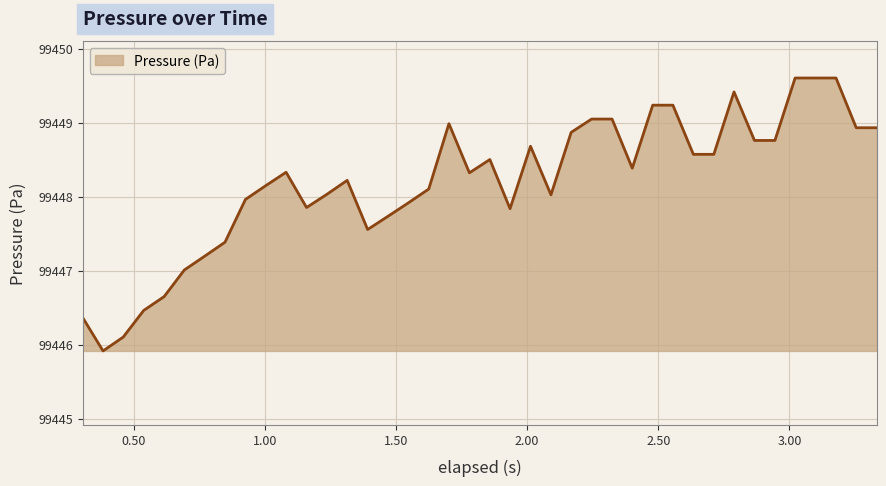

What is the maximum value shown in the chart?

99449.6